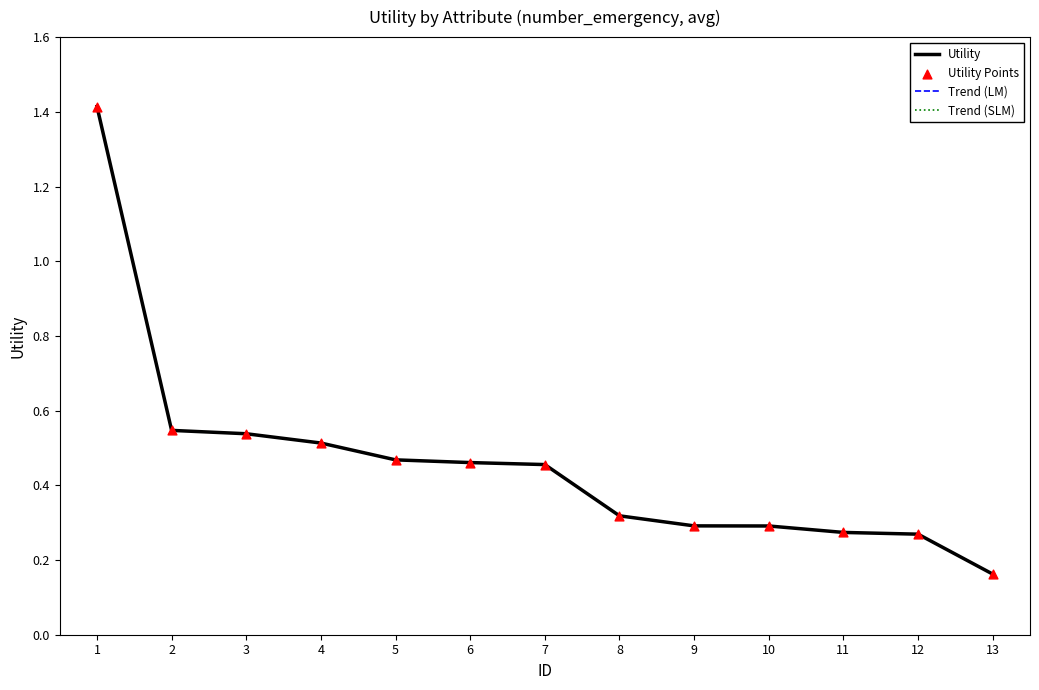

Does the chart have visible grid lines?

No